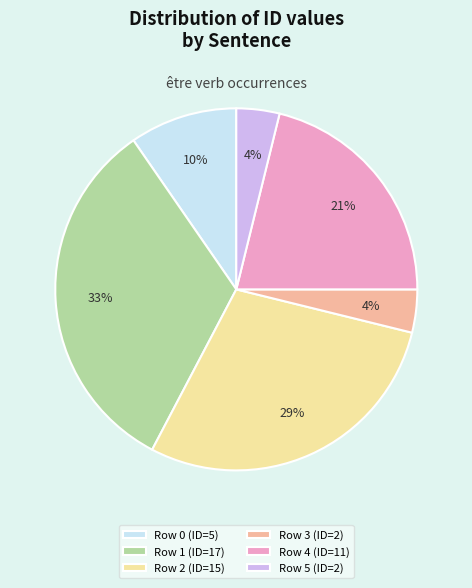

Is there any slice that represents more than half of the pie?

No